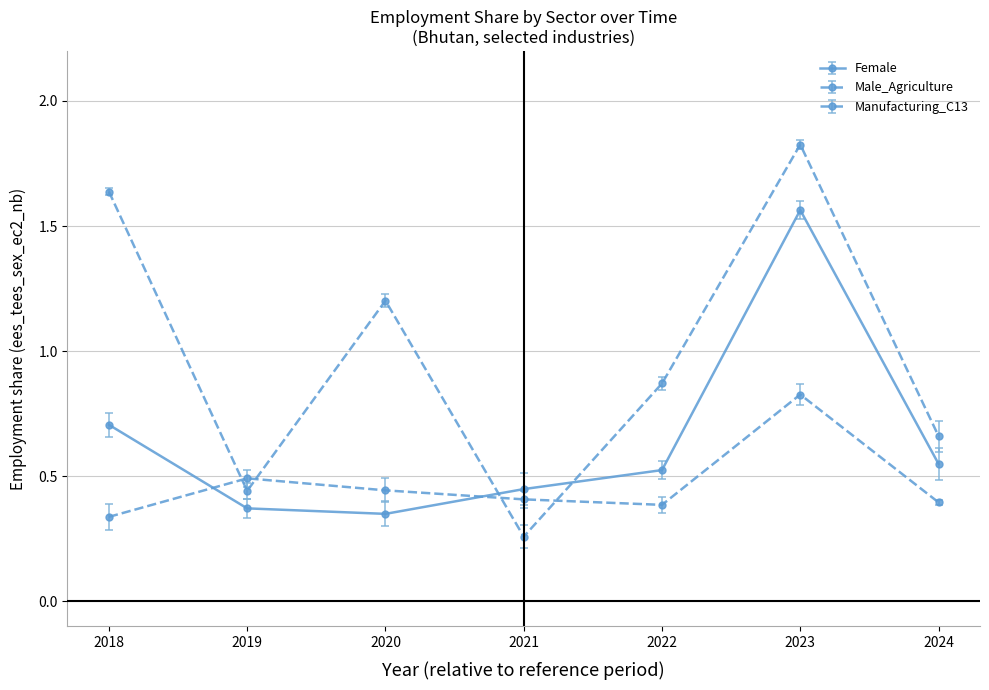

The Male_Agriculture series shows 1.5 at 2023. True or false?

False